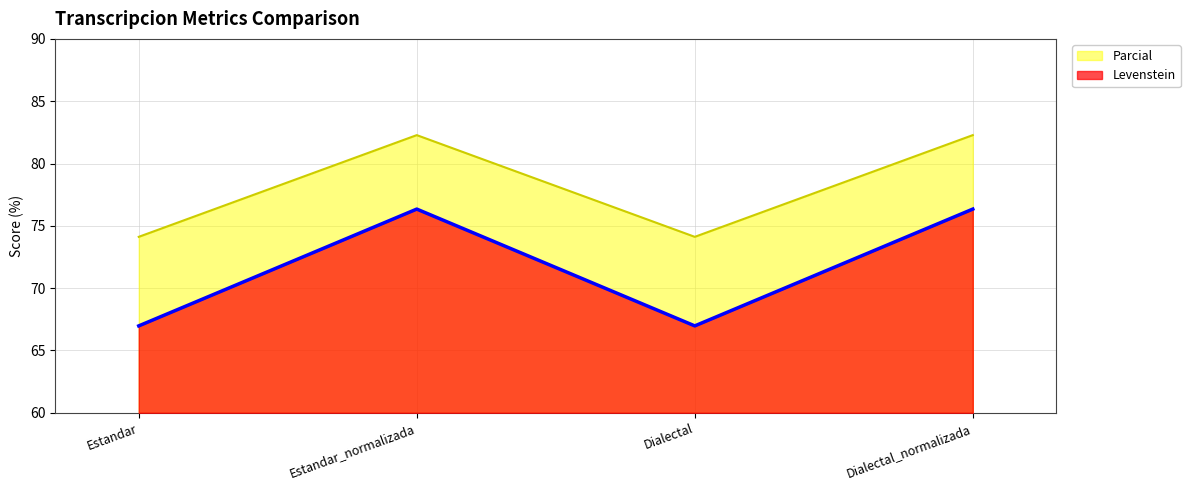

True or false: Levenstein and Parcial intersect in this chart.

False